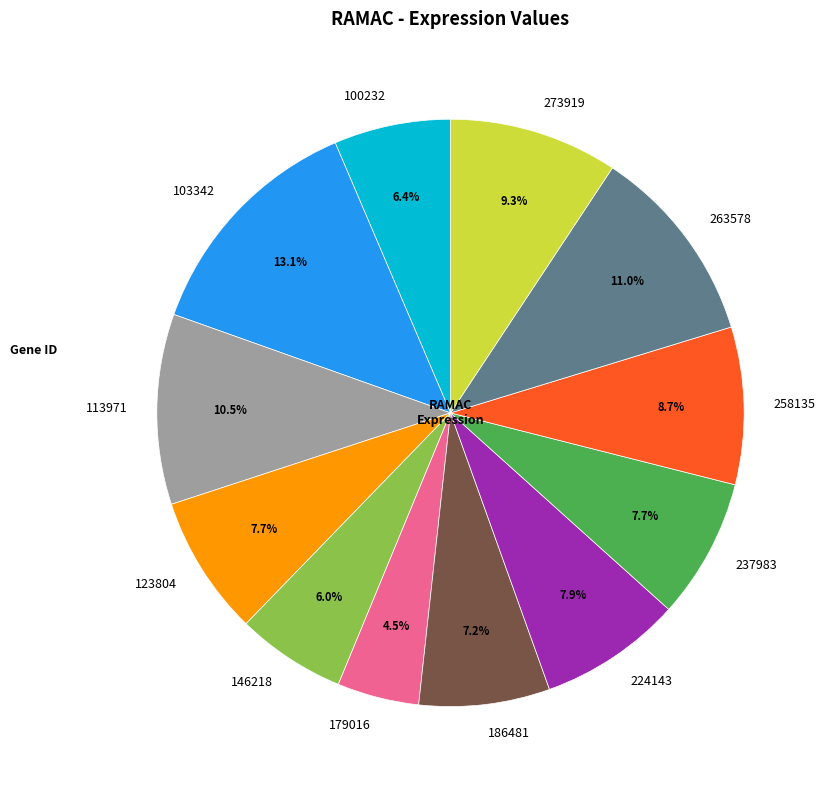

Does 123804 account for over 50% of the chart?

No